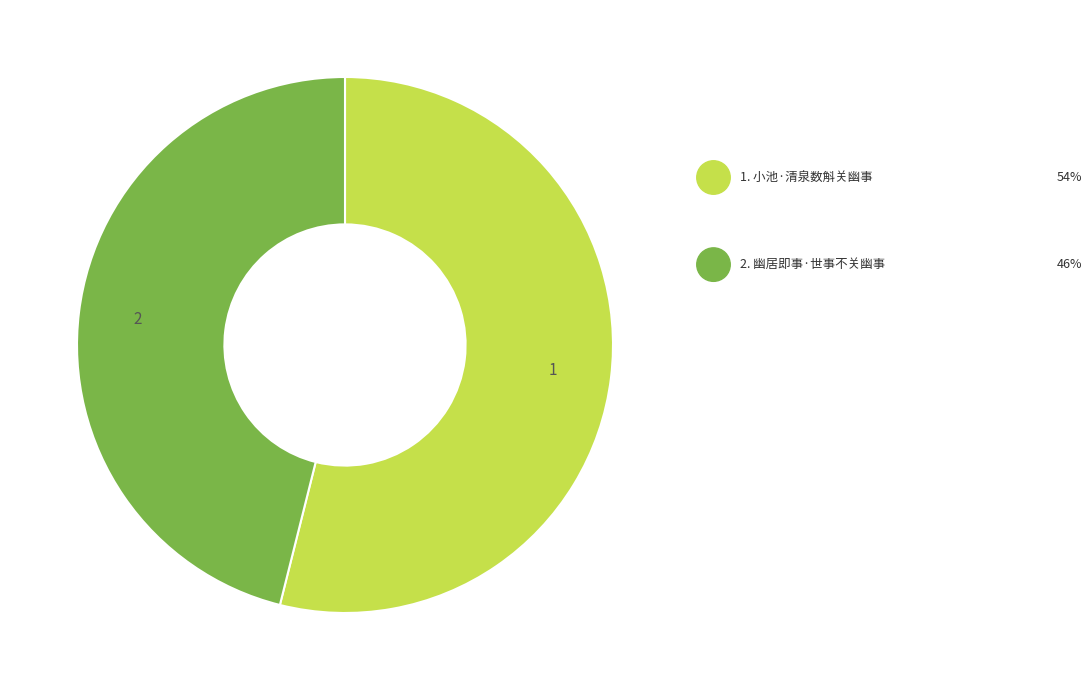

Is there any slice that represents more than half of the pie?

Yes